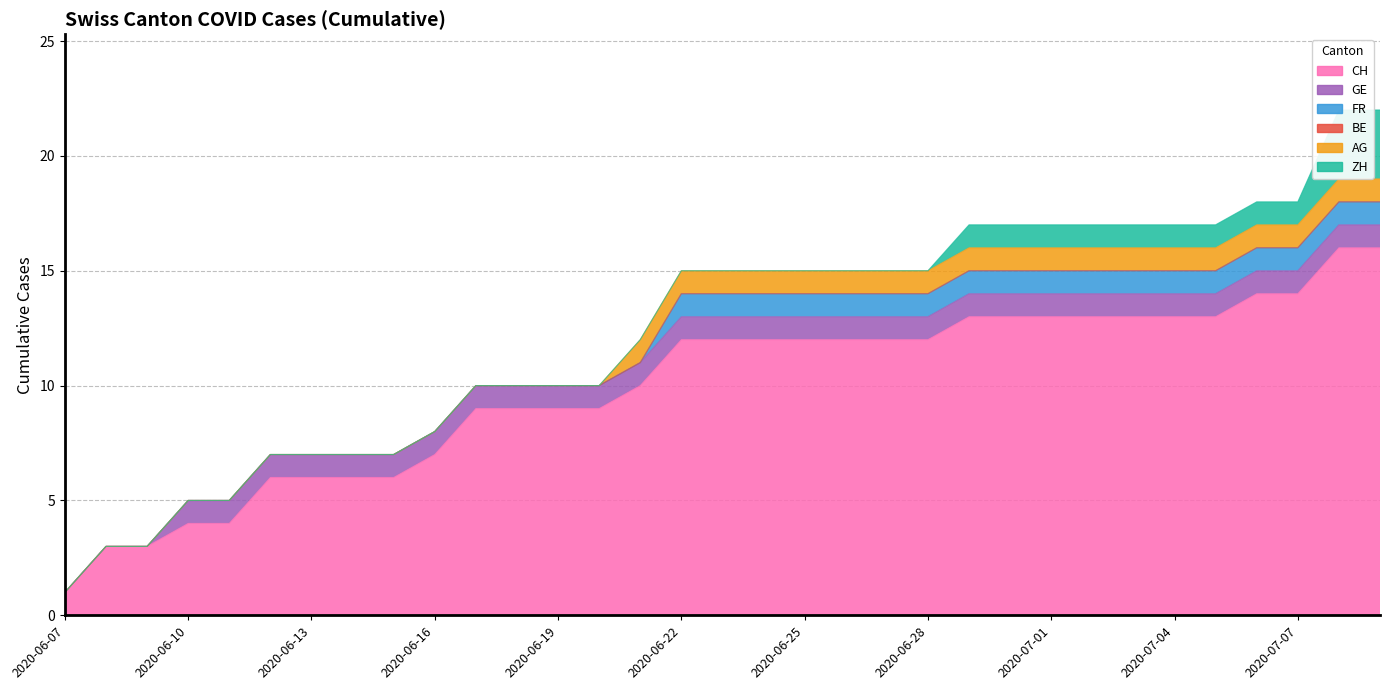

Is it true that CH equals 14 at 2020-07-07?

True